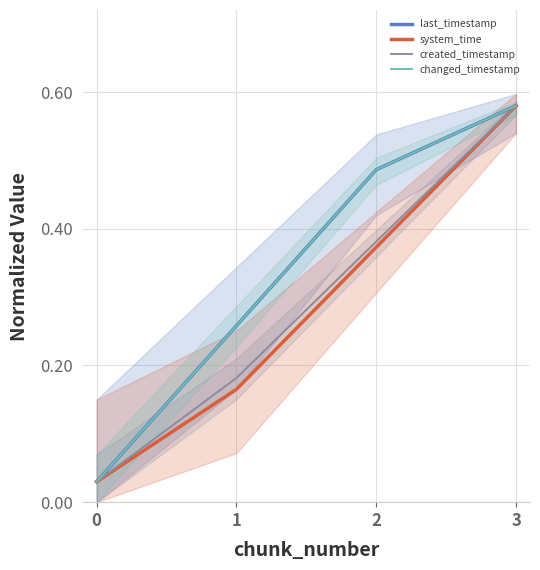

At which category is the sum across all series the highest?

3